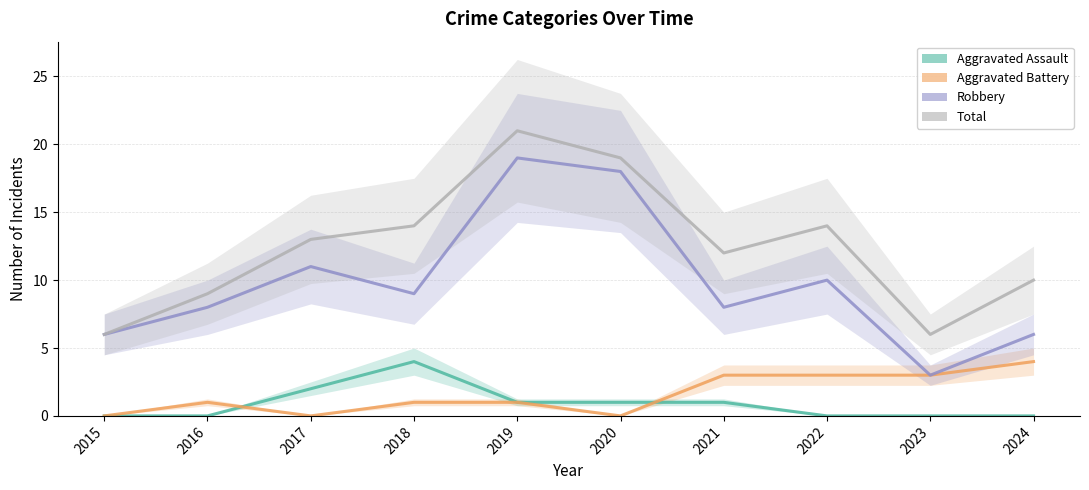

How many lines are shown in the chart?

4